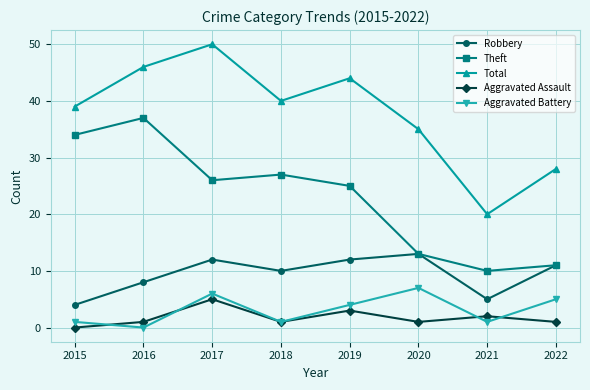

How many distinct data groups are displayed?

5